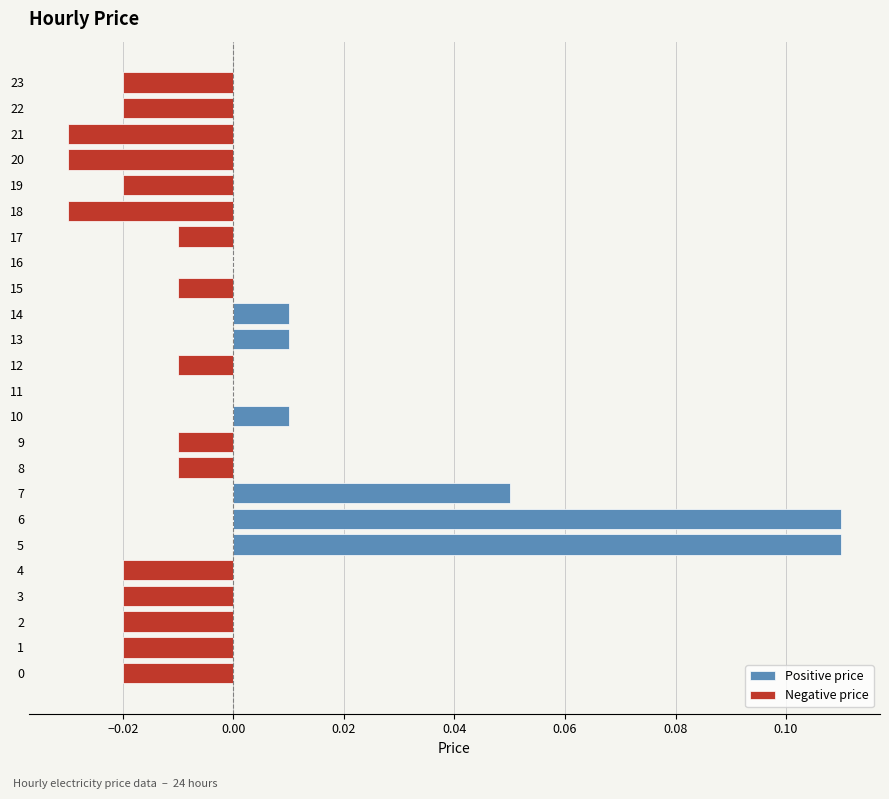

How many groups of bars are there?

24